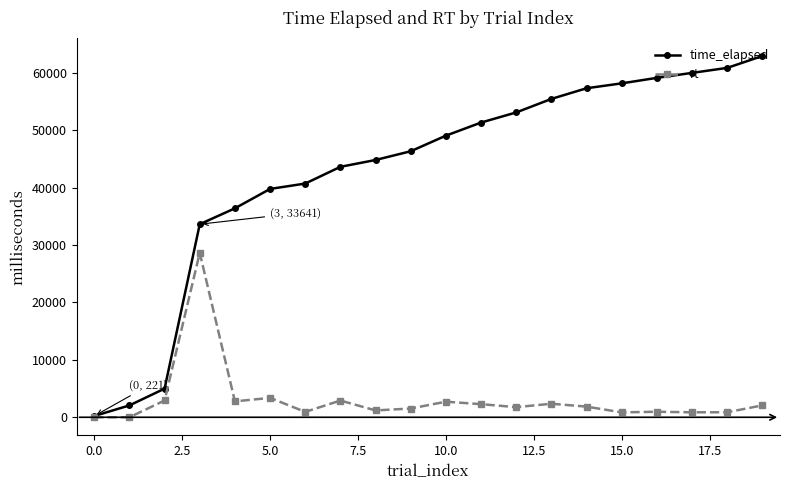

At how many categories does at least one series exceed 15954?

17